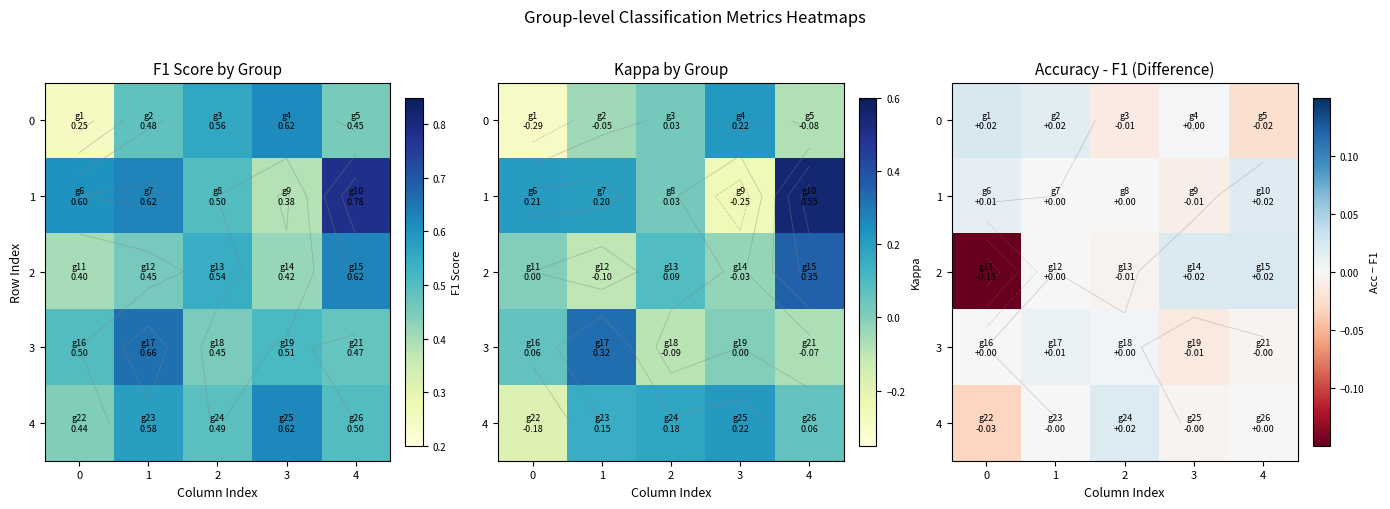

Between 0 and 1, which series saw the biggest shift?

2